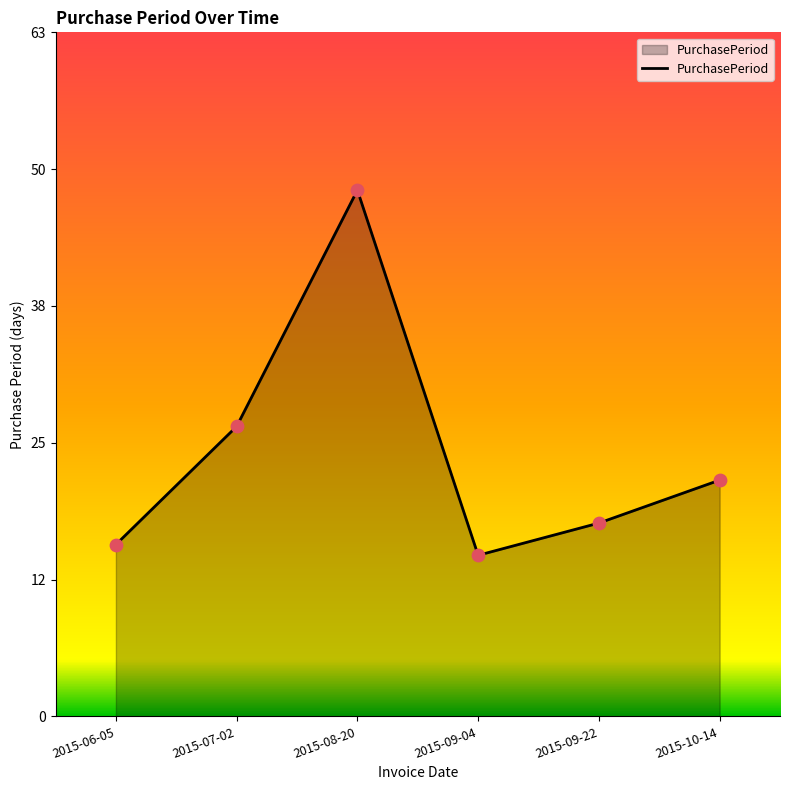

What is the ratio of the value at 2015-10-14 to the value at 2015-09-04?

1.5